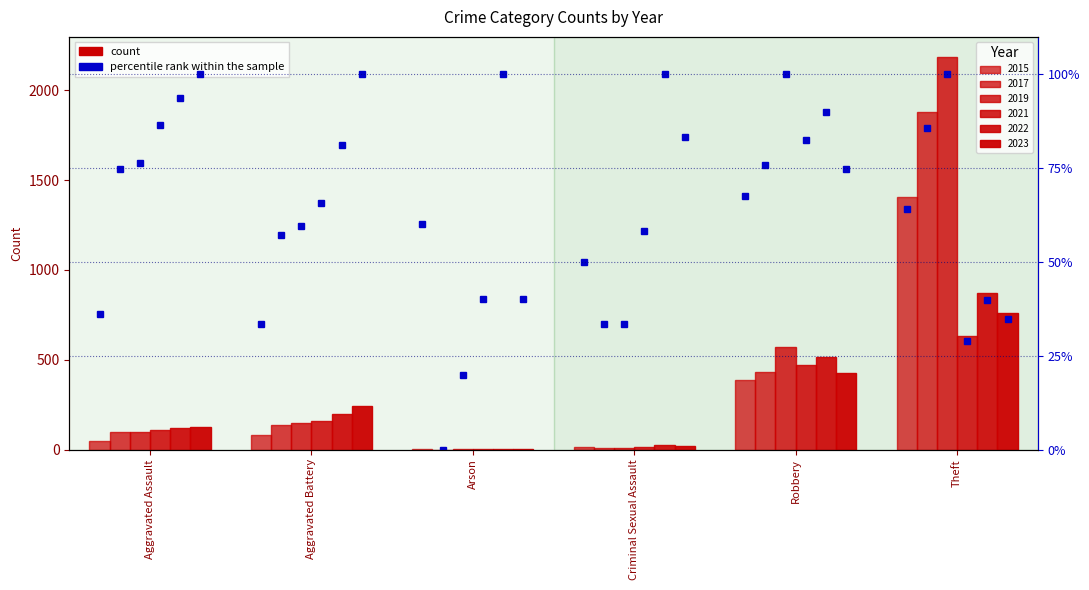

What position from the right is Robbery?

2